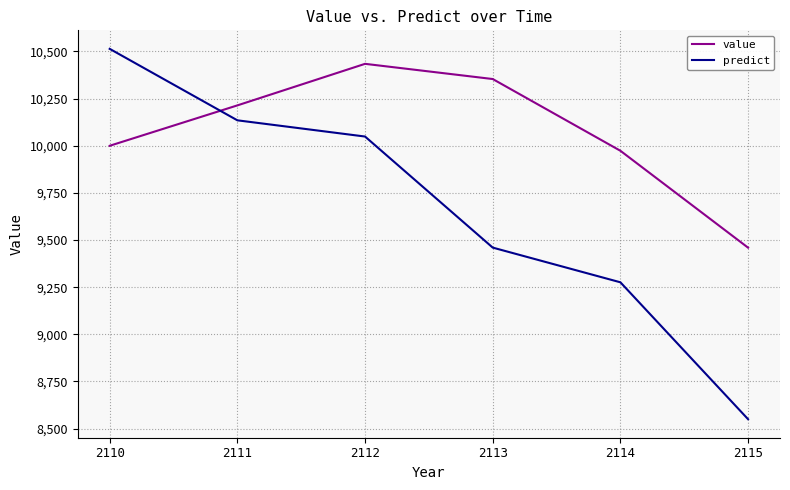

What is the greatest value displayed?

10514.0